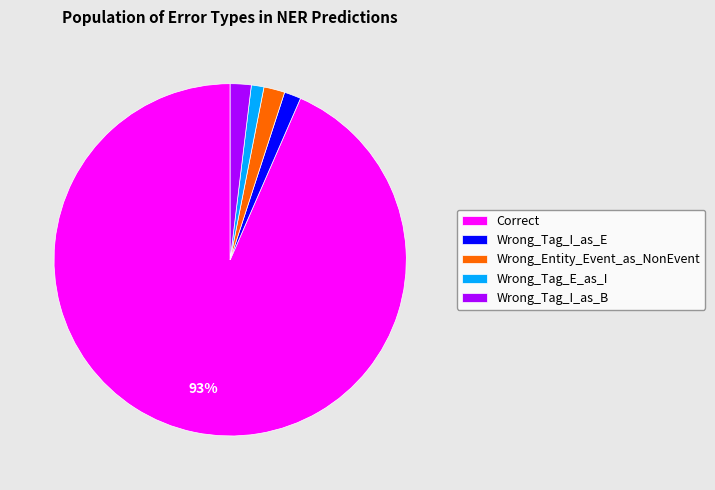

The Wrong_Entity_Event_as_NonEvent slice represents 2% of the pie. True or false?

True